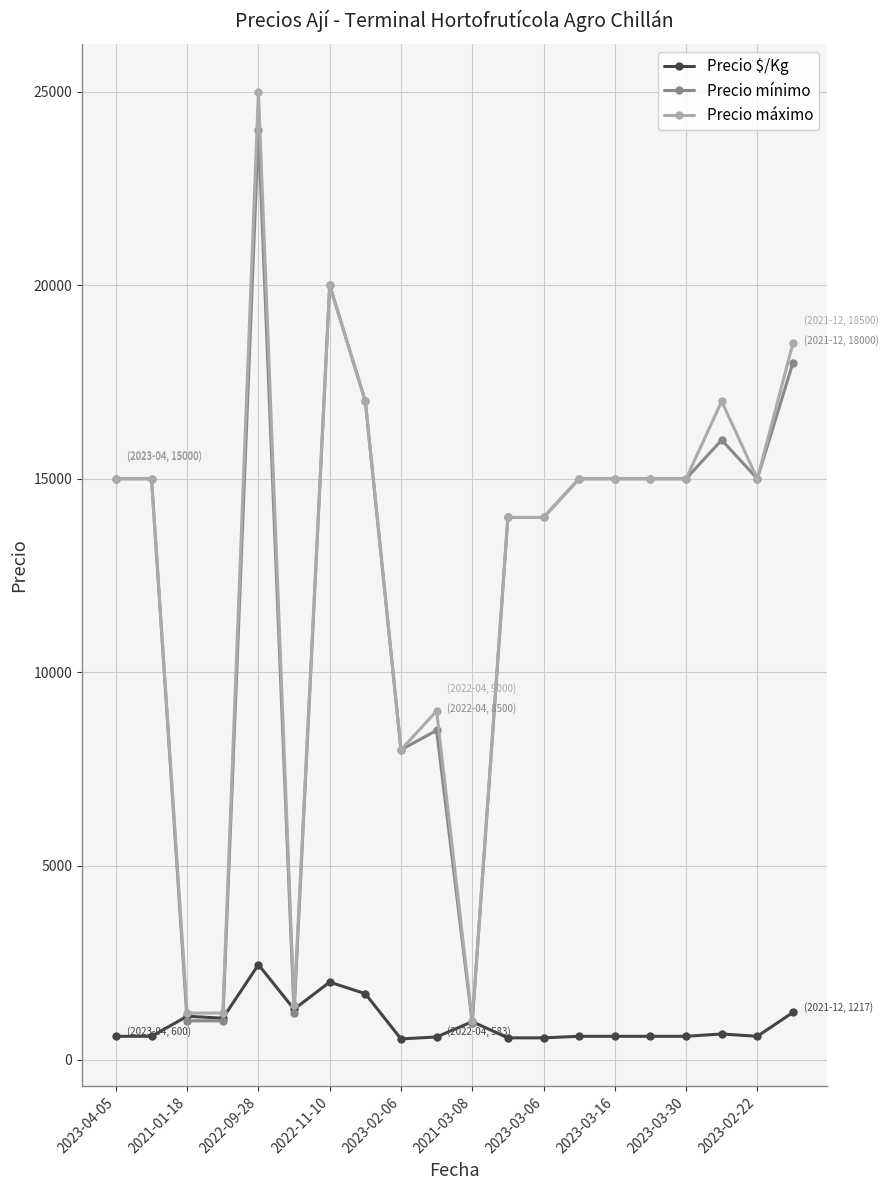

True or false: Precio $/Kg has more than 0 interior local peaks.

True